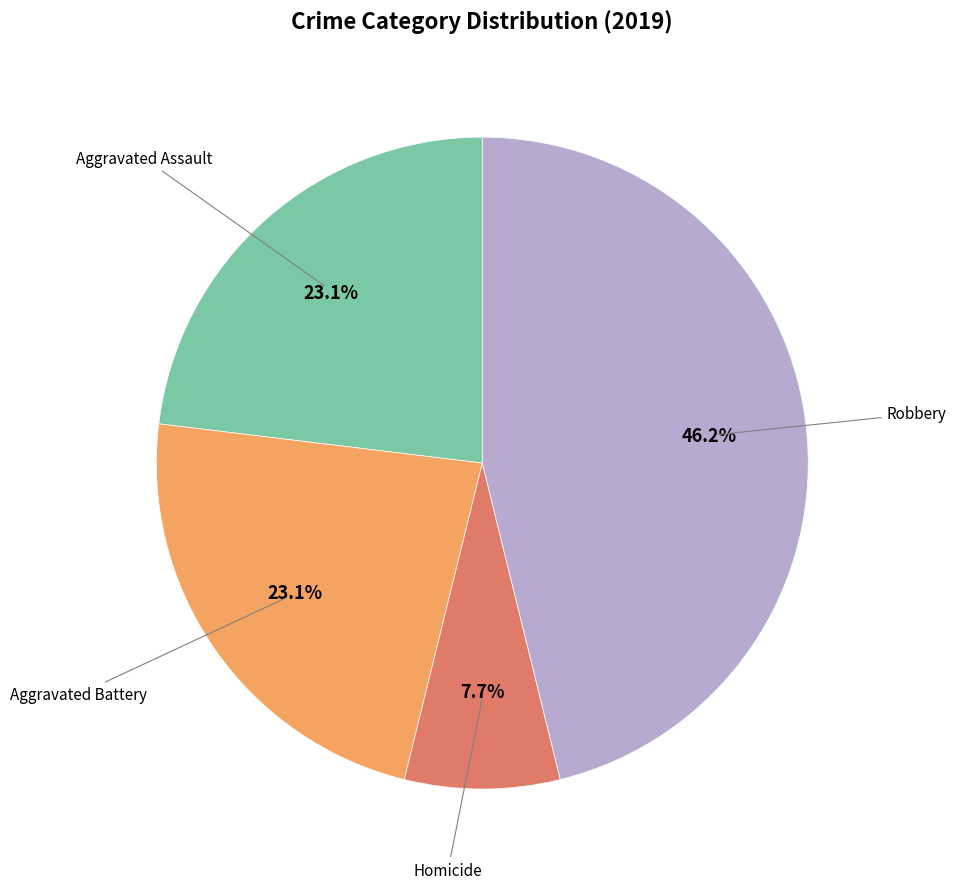

Is there any slice that represents more than half of the pie?

No